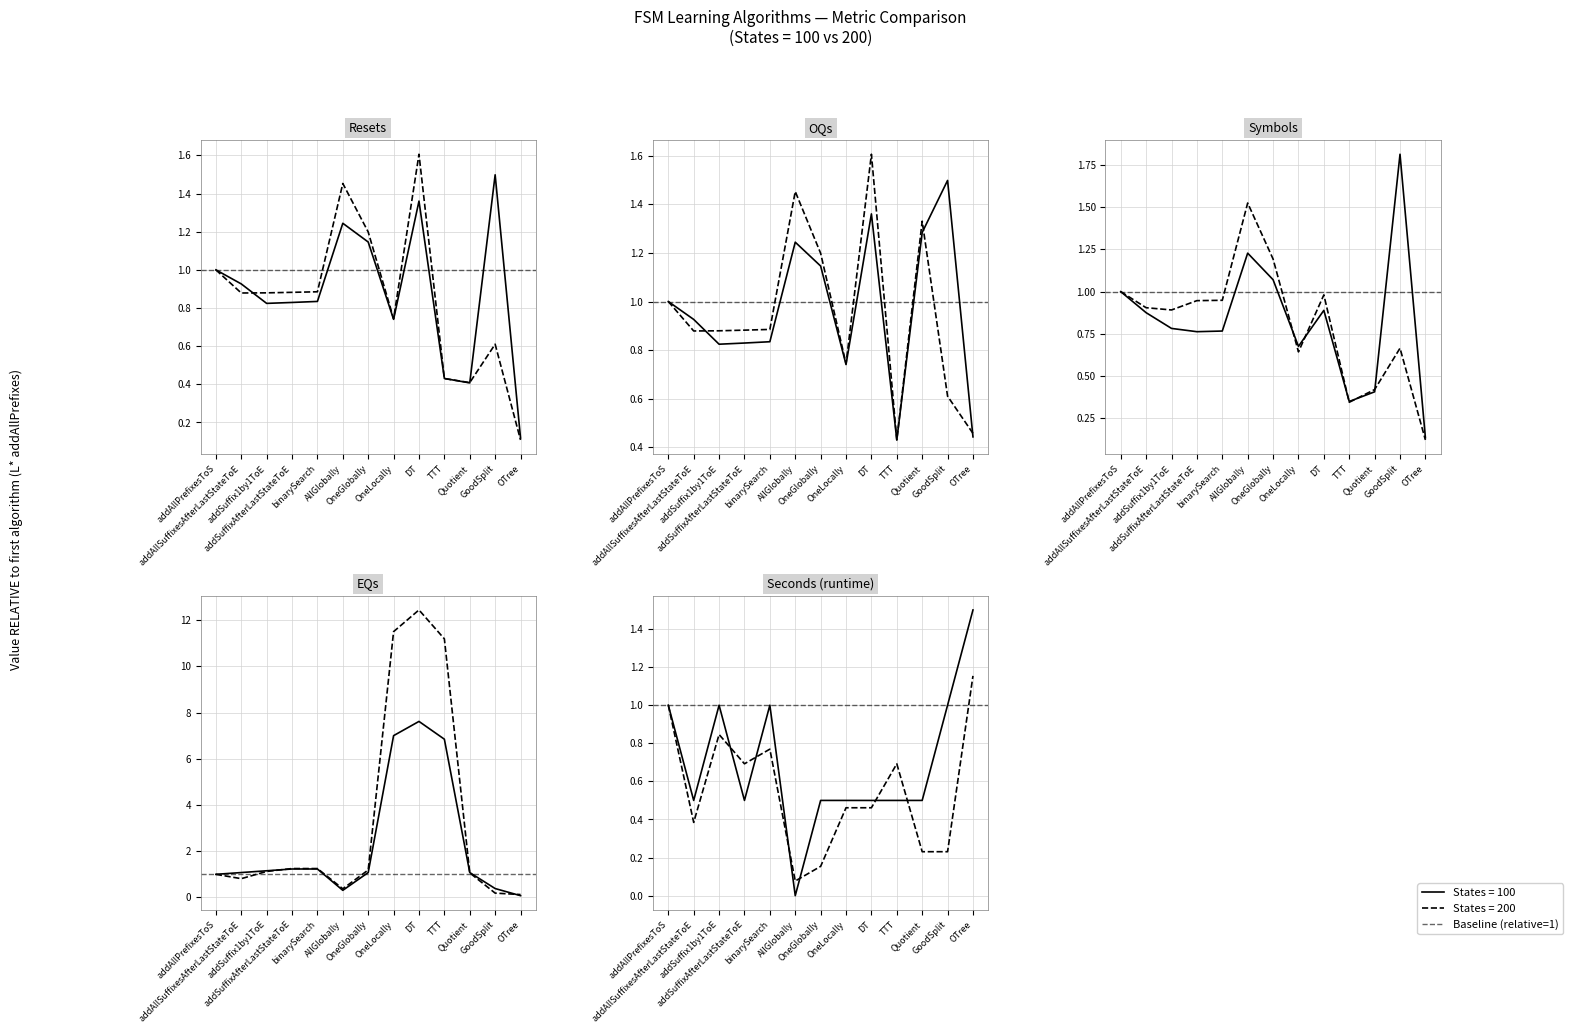

What is the spread (max minus min) of values at binarySearch?

0.2